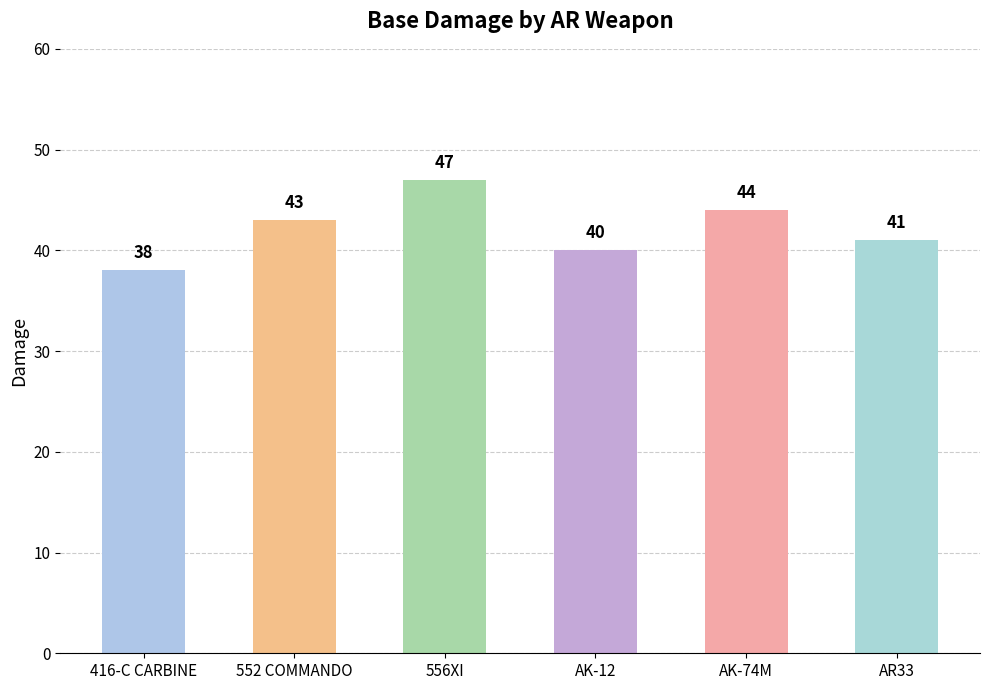

Read the value at AK-74M.

44